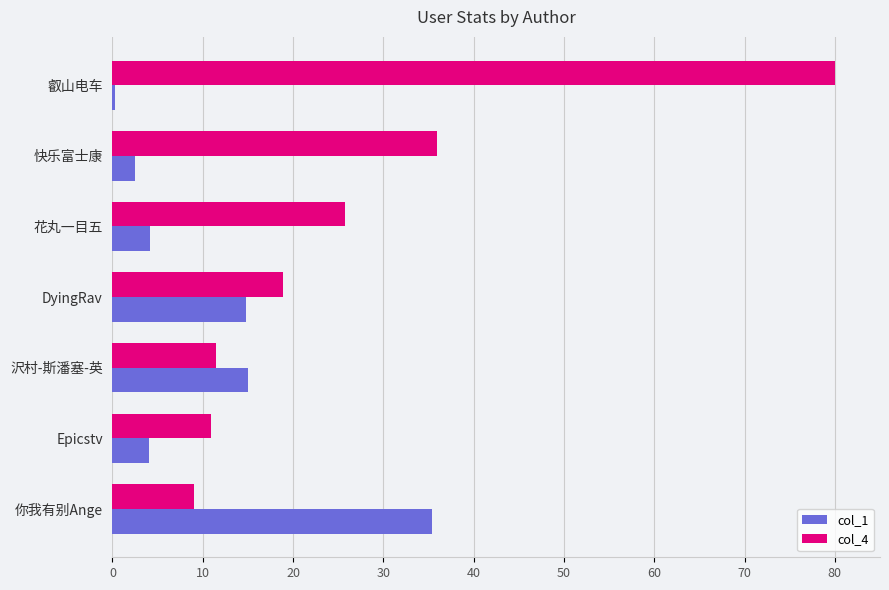

True or false: col_4 has a value of 11.4 at 沢村-斯潘塞-英.

True